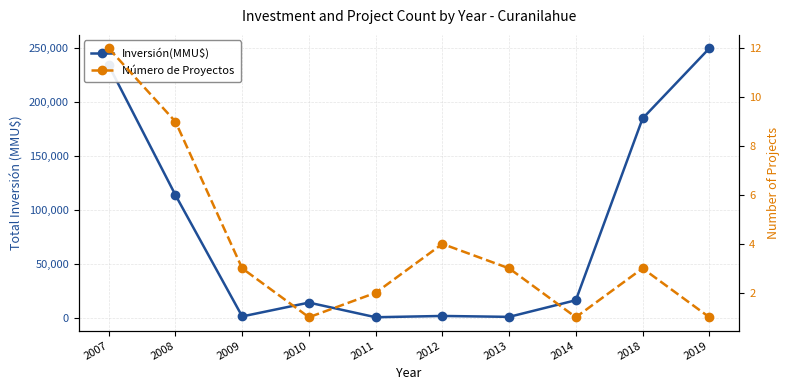

Reading right to left, list all the values displayed in this chart.

Inversión(MMU$): 2019=250000	2018=184903	2014=16200	2013=750	2012=1600	2011=400	2010=14000	2009=1149	2008=113781	2007=234183
Número de Proyectos: 2019=1	2018=3	2014=1	2013=3	2012=4	2011=2	2010=1	2009=3	2008=9	2007=12